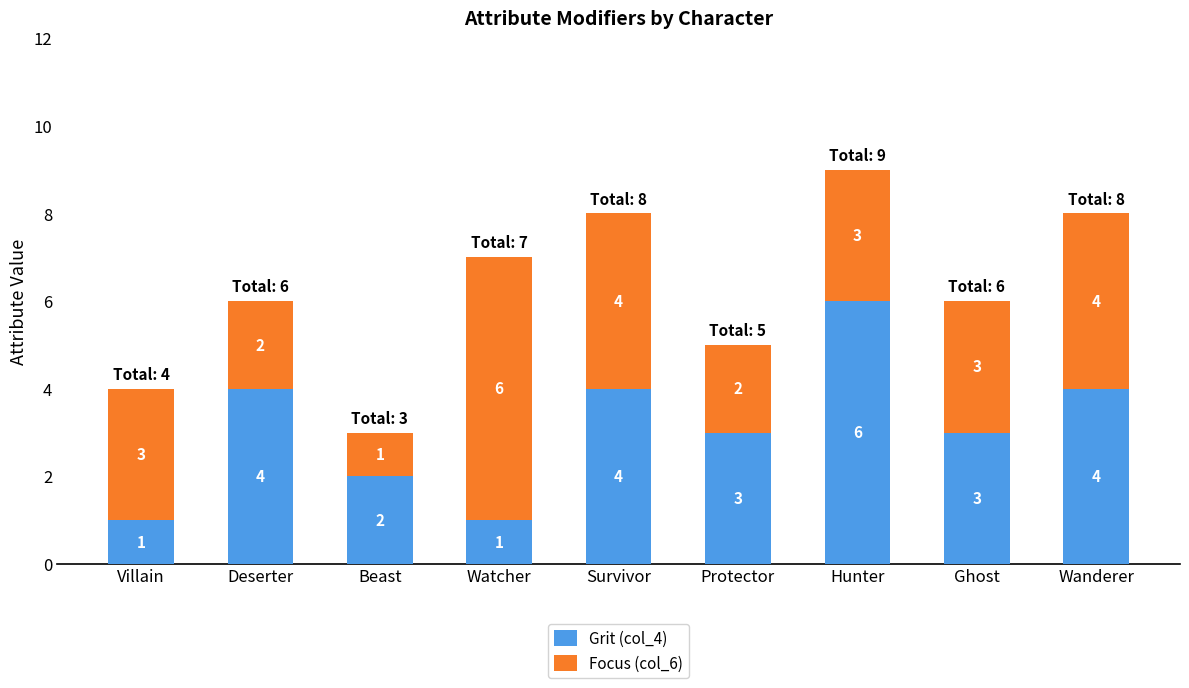

True or false: Grit (col_4) has a value of 4 at Wanderer.

True